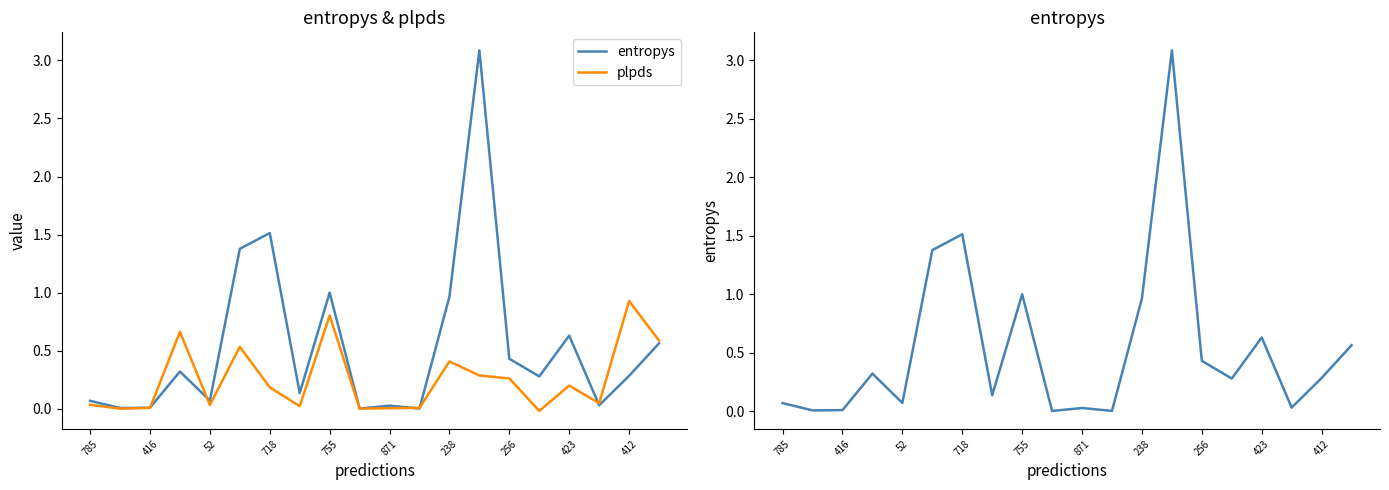

List the series in order of their peak value, lowest first.

plpds, entropys